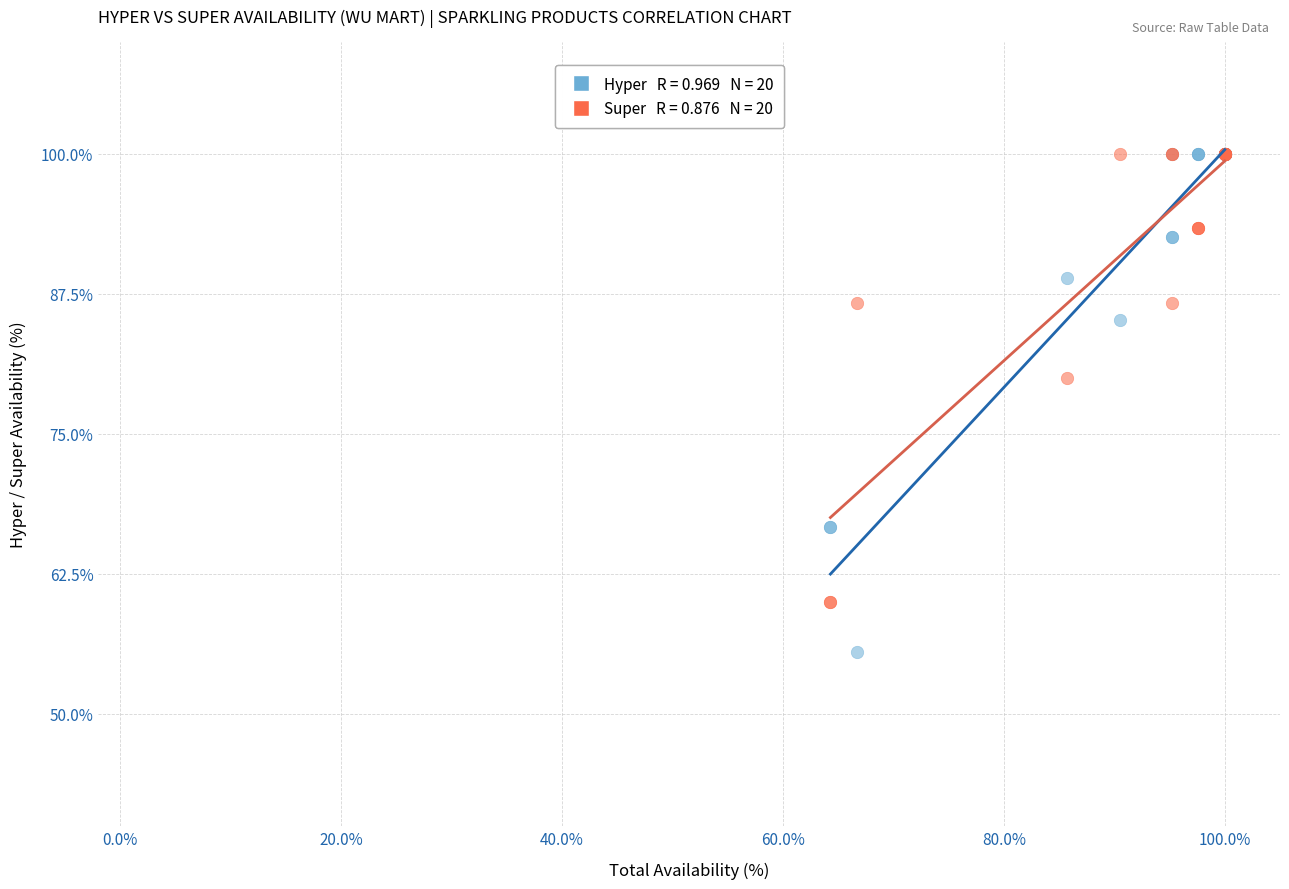

Across all series, what Y value is closest to 77?

80.0